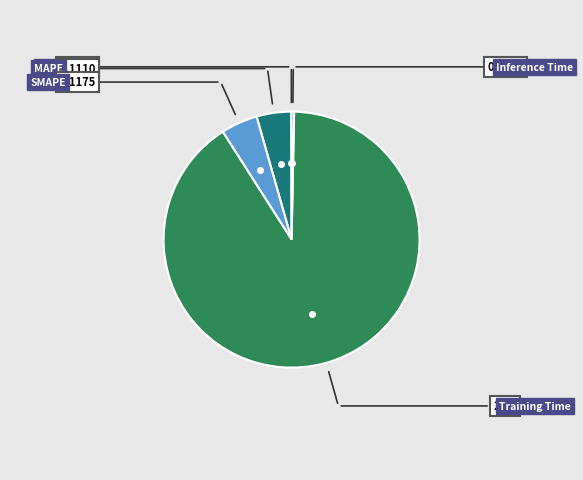

Does any single category account for the majority?

Yes